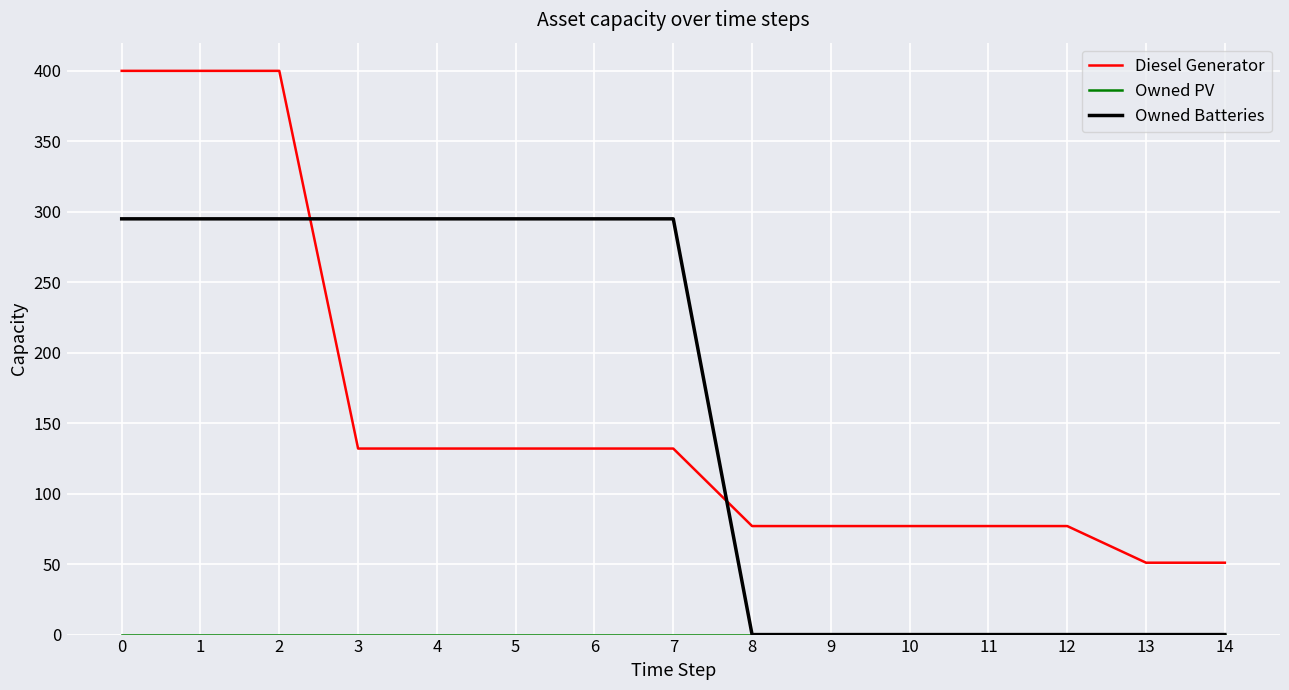

True or false: Diesel Generator and Owned Batteries intersect in this chart.

True